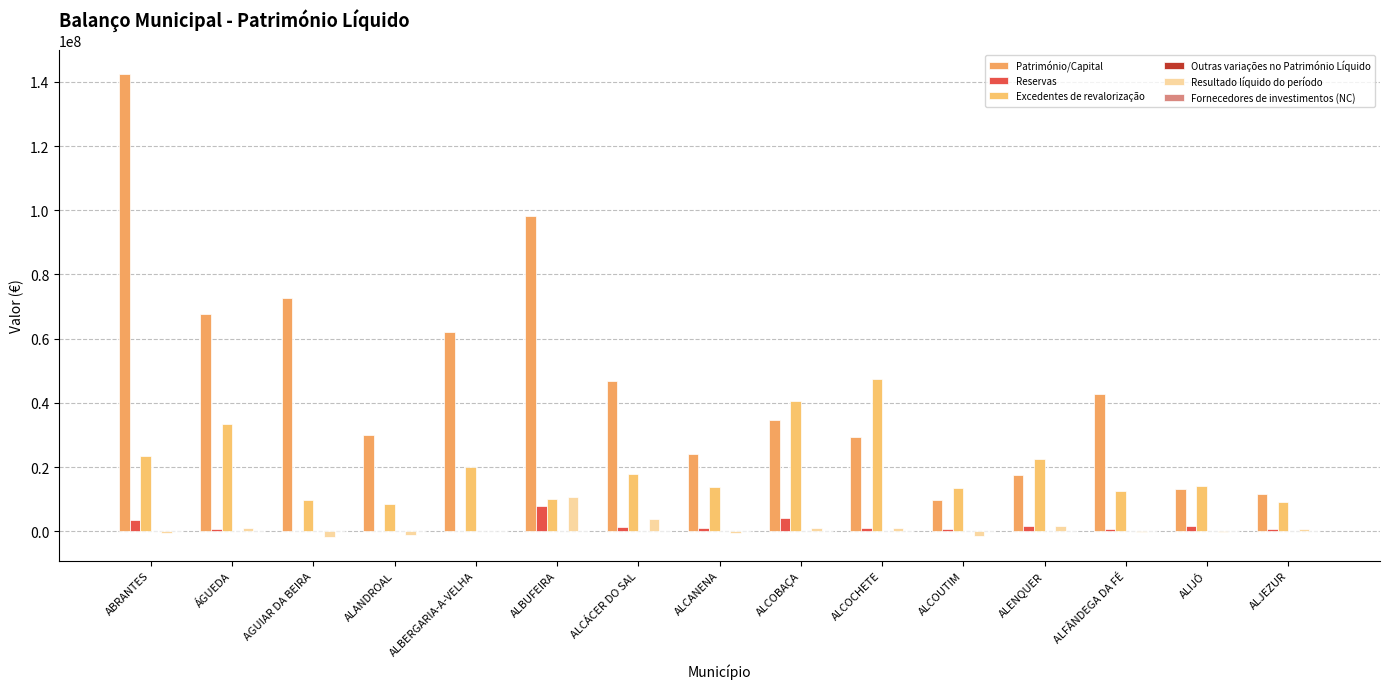

At which label does Resultado líquido do período reach its minimum?

AGUIAR DA BEIRA